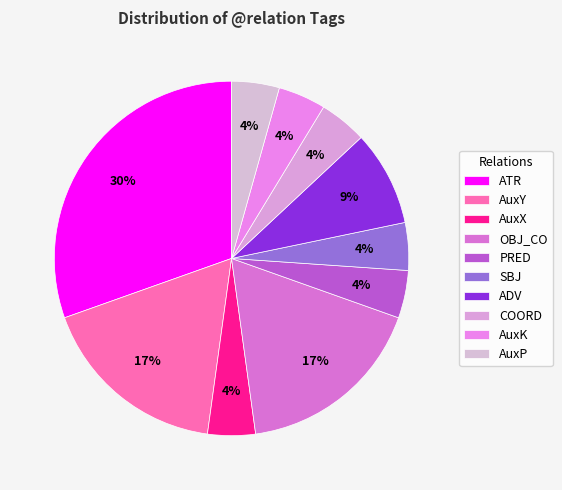

The ADV slice represents 1% of the pie. True or false?

False